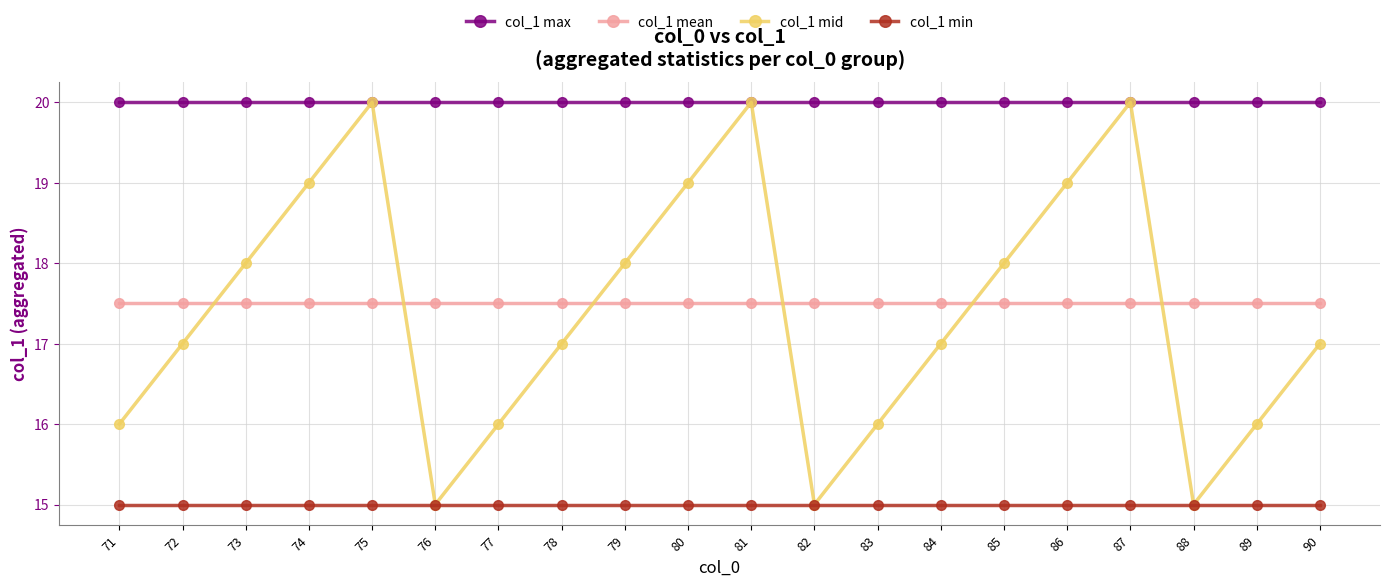

Reading left to right, list all the values displayed in this chart.

col_1 max: 71=20.0	72=20.0	73=20.0	74=20.0	75=20.0	76=20.0	77=20.0	78=20.0	79=20.0	80=20.0	81=20.0	82=20.0	83=20.0	84=20.0	85=20.0	86=20.0	87=20.0	88=20.0	89=20.0	90=20.0
col_1 mean: 71=17.5	72=17.5	73=17.5	74=17.5	75=17.5	76=17.5	77=17.5	78=17.5	79=17.5	80=17.5	81=17.5	82=17.5	83=17.5	84=17.5	85=17.5	86=17.5	87=17.5	88=17.5	89=17.5	90=17.5
col_1 mid: 71=16.0	72=17.0	73=18.0	74=19.0	75=20.0	76=15.0	77=16.0	78=17.0	79=18.0	80=19.0	81=20.0	82=15.0	83=16.0	84=17.0	85=18.0	86=19.0	87=20.0	88=15.0	89=16.0	90=17.0
col_1 min: 71=15.0	72=15.0	73=15.0	74=15.0	75=15.0	76=15.0	77=15.0	78=15.0	79=15.0	80=15.0	81=15.0	82=15.0	83=15.0	84=15.0	85=15.0	86=15.0	87=15.0	88=15.0	89=15.0	90=15.0